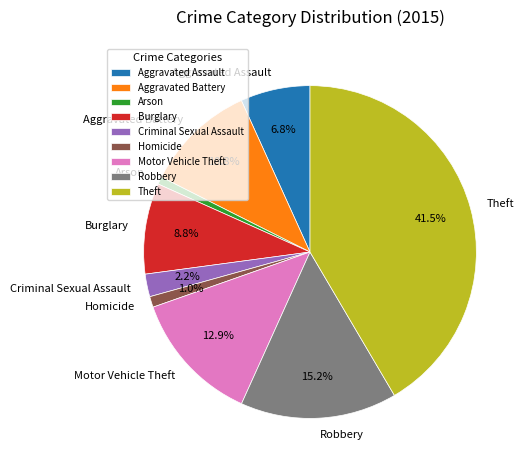

Do Criminal Sexual Assault and Theft together represent more than half of the pie?

No